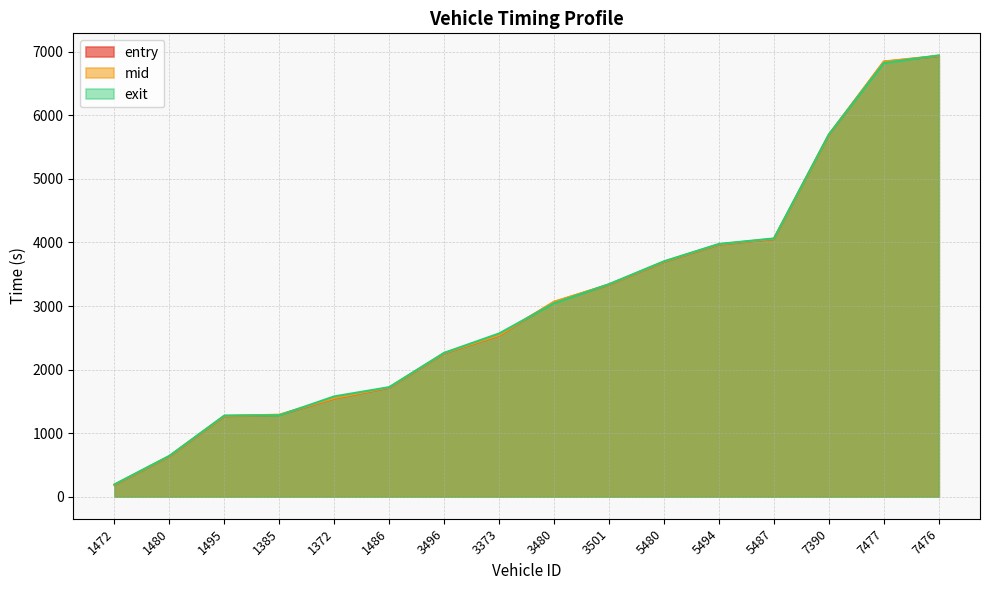

List the labels in order of exit value, smallest first.

1472, 1480, 1495, 1385, 1372, 1486, 3496, 3373, 3480, 3501, 5480, 5494, 5487, 7390, 7477, 7476